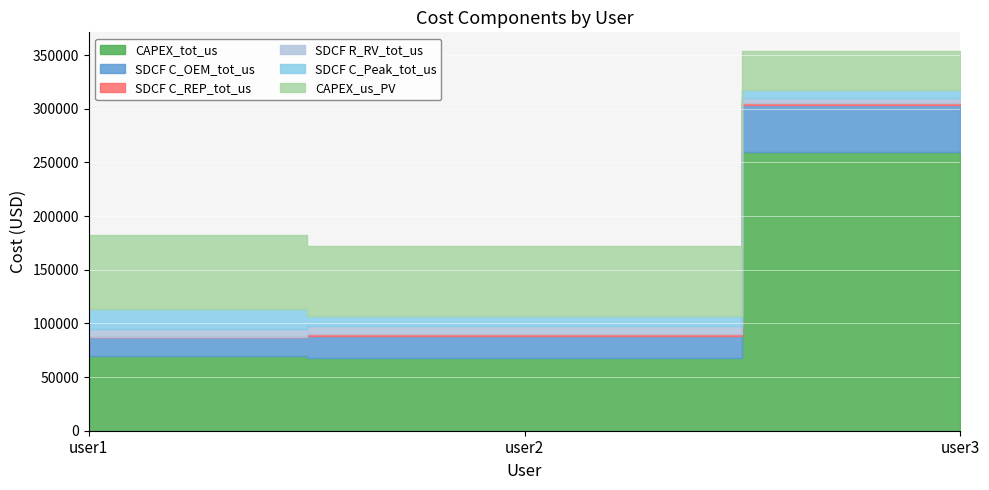

Is the value of CAPEX_us_PV at user2 greater than the value of SDCF R_RV_tot_us at user3?

Yes